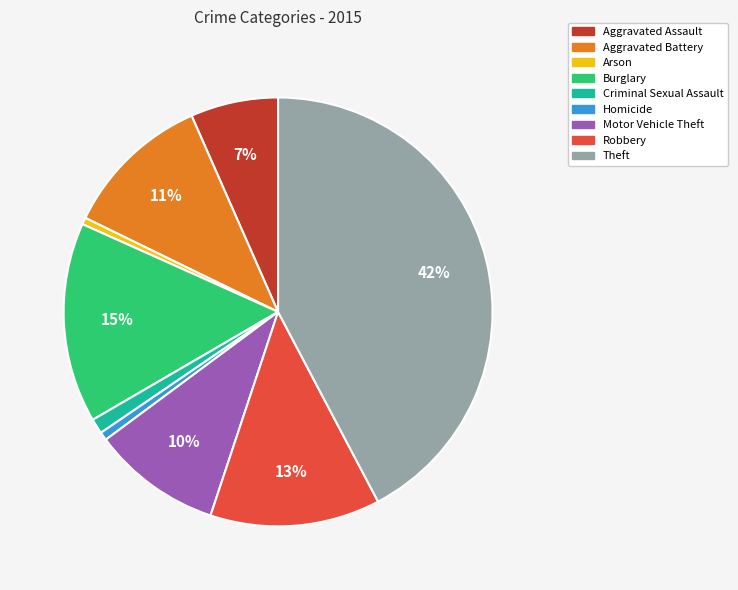

True or false: Motor Vehicle Theft accounts for 10% of the total.

True